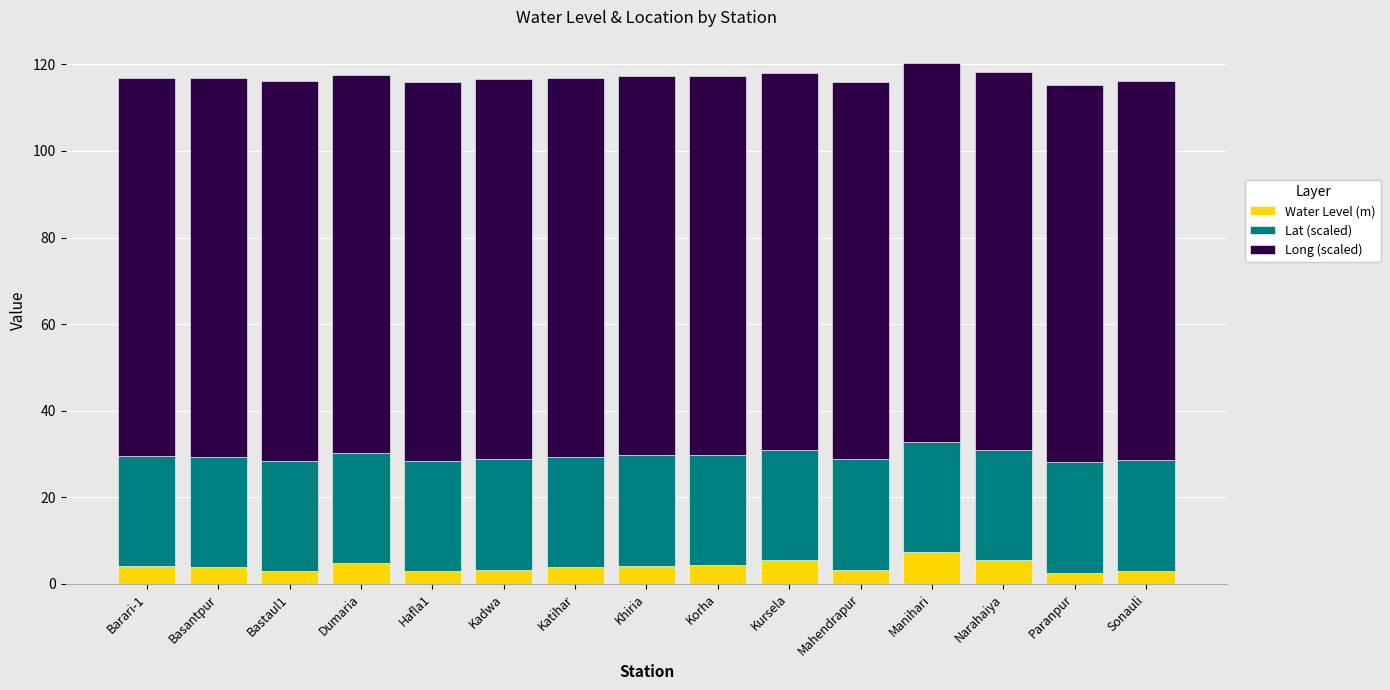

What is the sum of all Water Level (m) values?

61.0